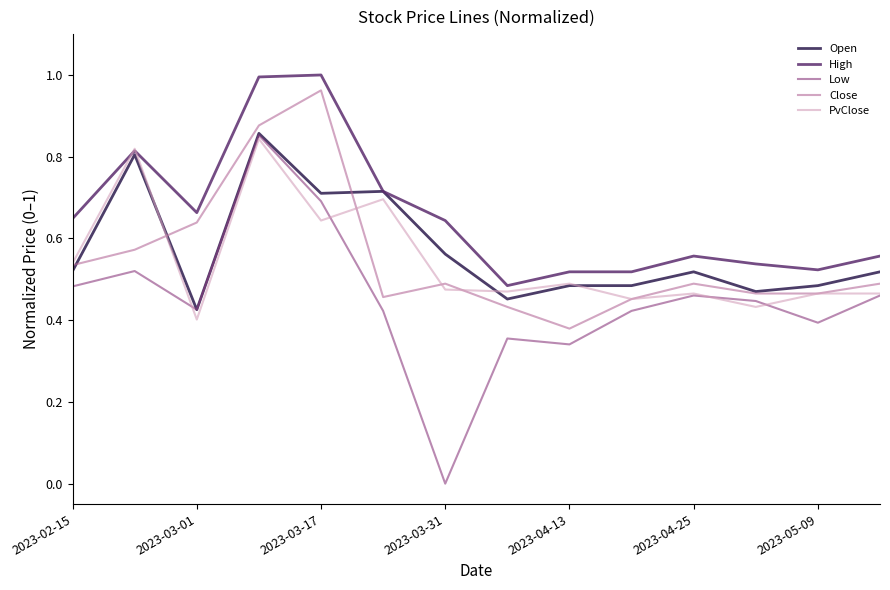

What are all the series names shown in the legend?

Open, High, Low, Close, PvClose